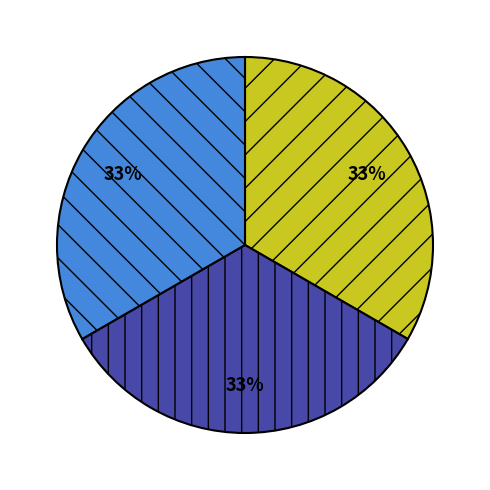

Count the number of slices in the pie.

3